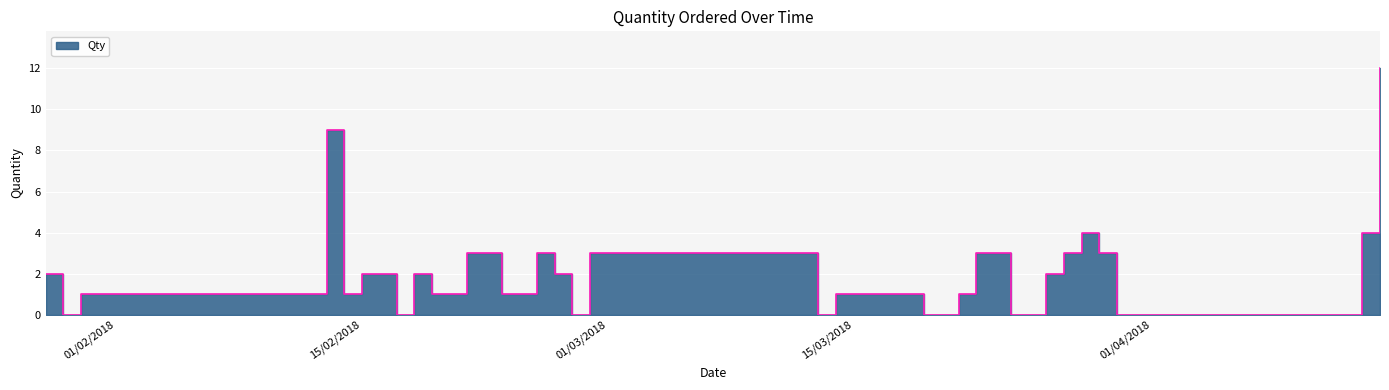

Count the number of categories in the chart.

40